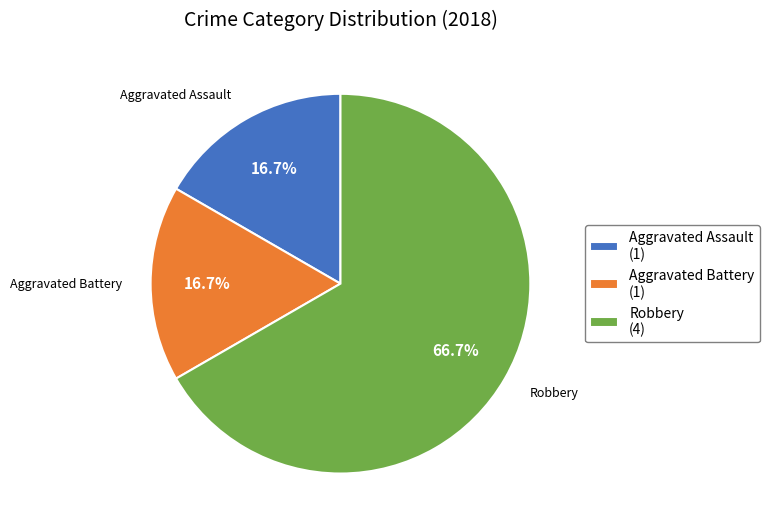

Combined, what portion of the pie is Robbery and Aggravated Battery?

83.3%